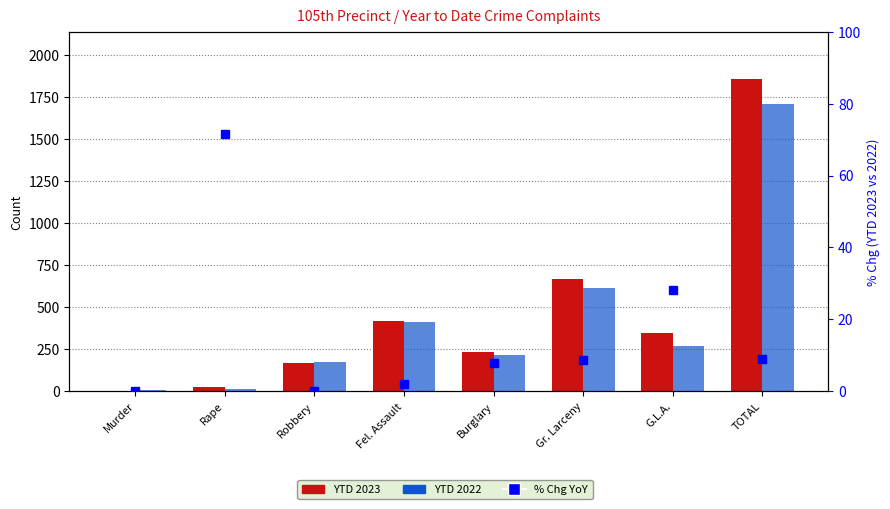

What is the total value across all series at TOTAL?

3576.0